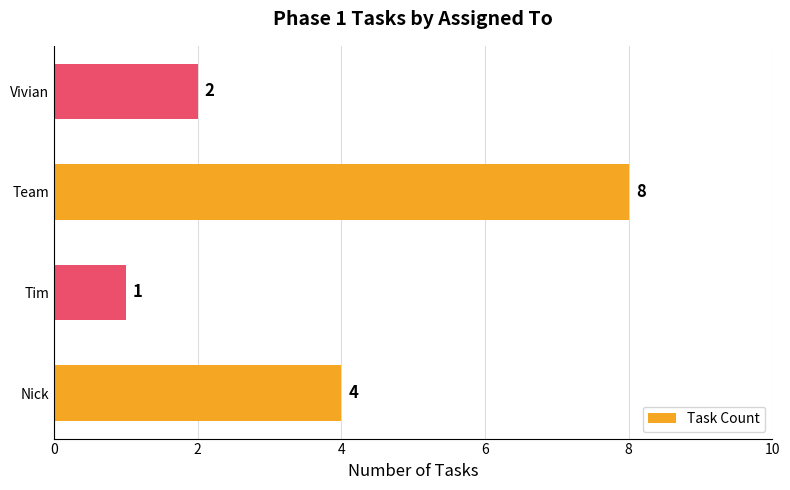

What is the sum of all values?

15